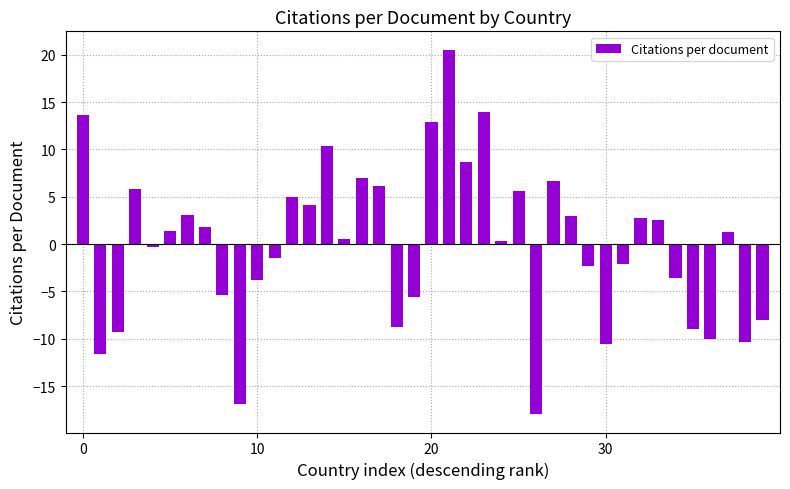

What is the difference between the second highest and minimum values?

31.9